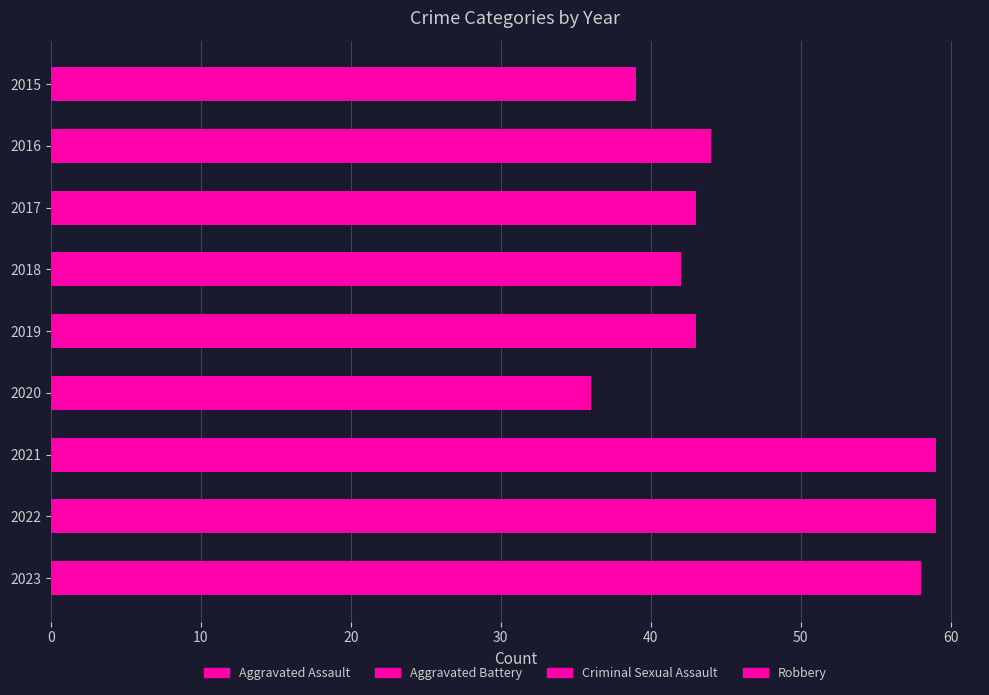

How many distinct data groups are displayed?

4